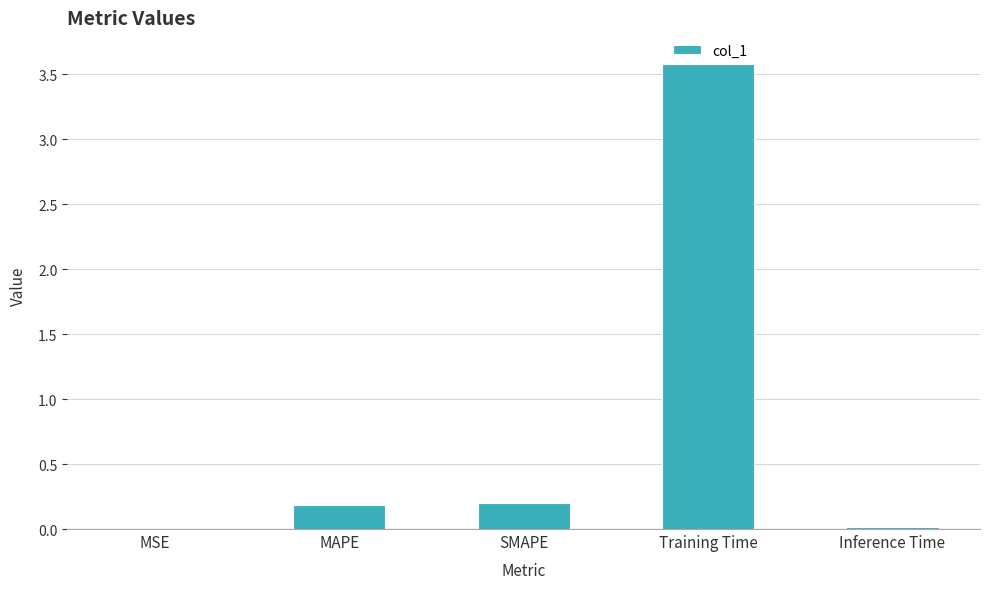

The chart shows a value of 0.0 at Inference Time. True or false?

True